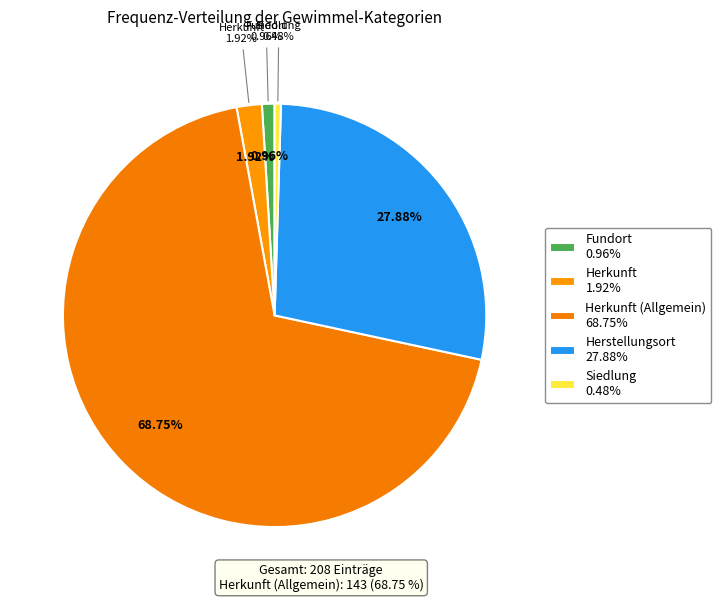

What percentage is the Herstellungsort slice, to the nearest percent?

28%